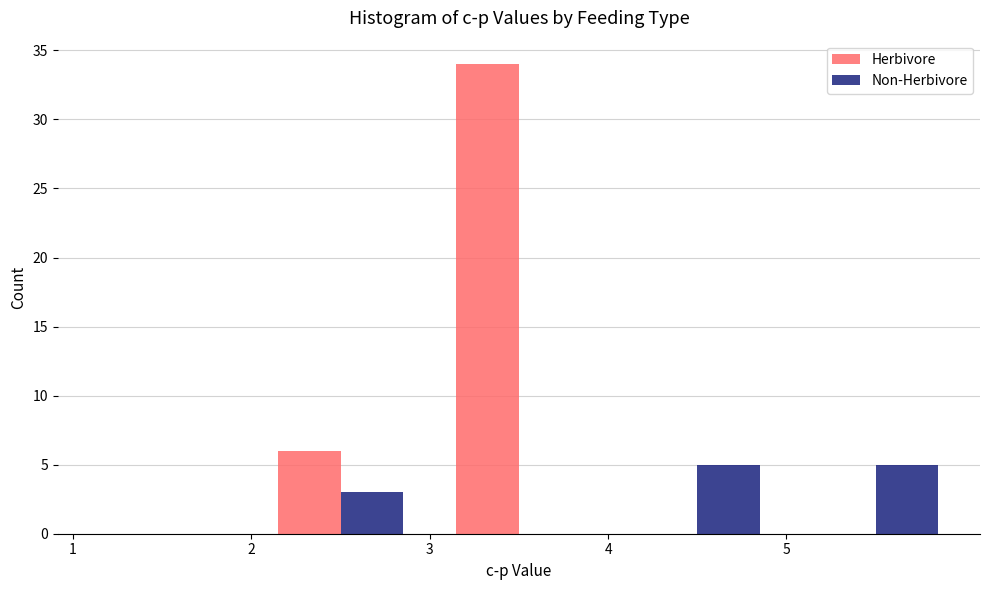

Reading left to right, list every range on the x-axis with the height of the bar of each series over it. The values are not printed on the chart, so give them approximately, as read against the axis.

1 to 2: Herbivore=0	Non-Herbivore=0
2 to 3: Herbivore=6	Non-Herbivore=3
3 to 4: Herbivore=34	Non-Herbivore=0
4 to 5: Herbivore=0	Non-Herbivore=5
5 to 6: Herbivore=0	Non-Herbivore=5